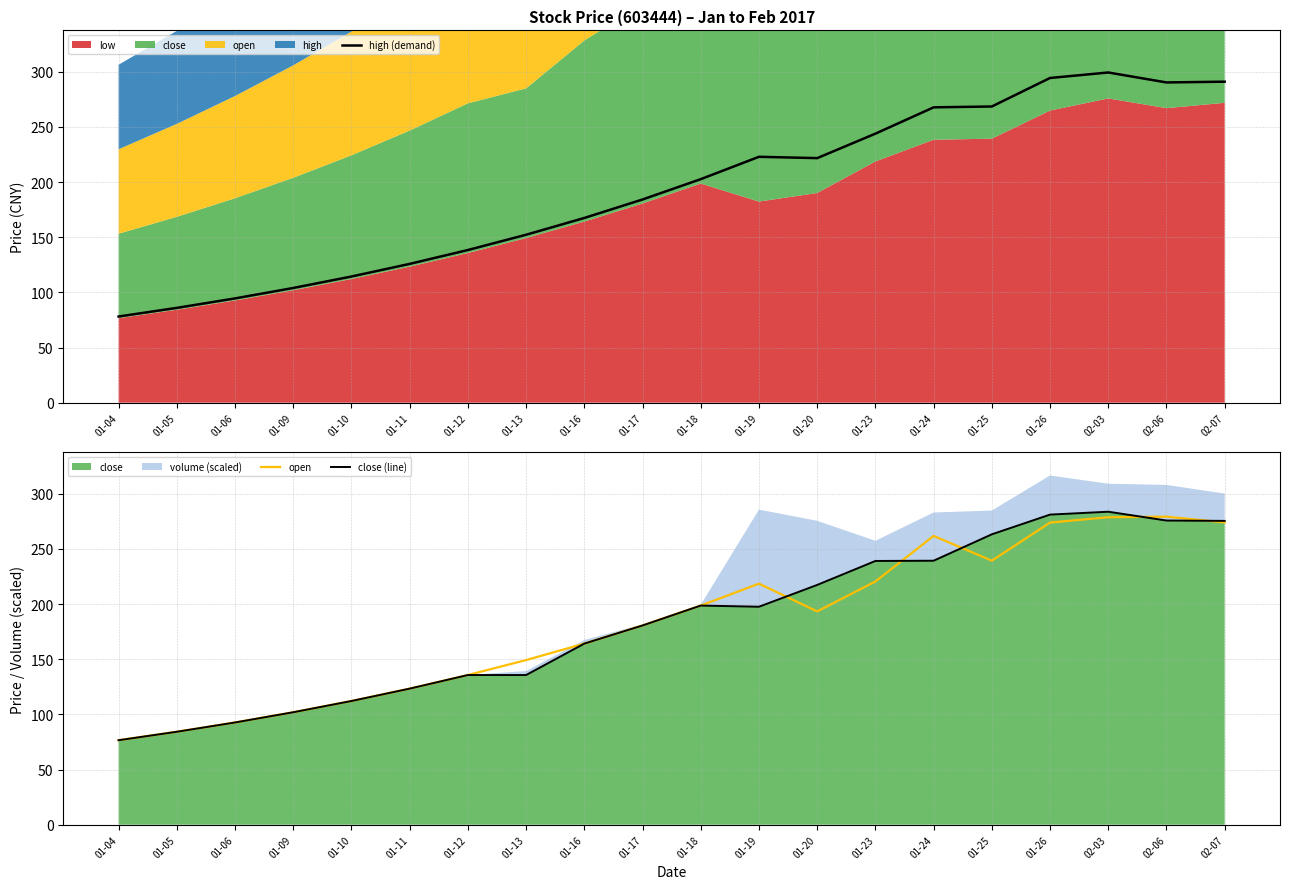

Reading left to right, transcribe all the data shown in this chart.

high (demand): 01-04=78.1	01-05=85.9	01-06=94.5	01-09=104.0	01-10=114.4	01-11=125.8	01-12=138.4	01-13=152.2	01-16=167.4	01-17=184.2	01-18=202.6	01-19=222.9	01-20=221.7	01-23=243.8	01-24=267.7	01-25=268.5	01-26=294.3	02-03=299.3	02-06=290.3	02-07=291.0
open: 01-04=76.6	01-05=84.2	01-06=92.7	01-09=101.9	01-10=112.1	01-11=123.3	01-12=135.7	01-13=149.2	01-16=164.2	01-17=180.6	01-18=198.6	01-19=218.5	01-20=193.3	01-23=220.5	01-24=261.8	01-25=239.3	01-26=273.9	02-03=278.7	02-06=279.2	02-07=274.0
close (line): 01-04=76.6	01-05=84.2	01-06=92.7	01-09=101.9	01-10=112.1	01-11=123.3	01-12=135.7	01-13=135.7	01-16=164.2	01-17=180.6	01-18=198.6	01-19=197.6	01-20=217.3	01-23=239.1	01-24=239.3	01-25=263.2	01-26=281.1	02-03=283.7	02-06=275.7	02-07=275.4